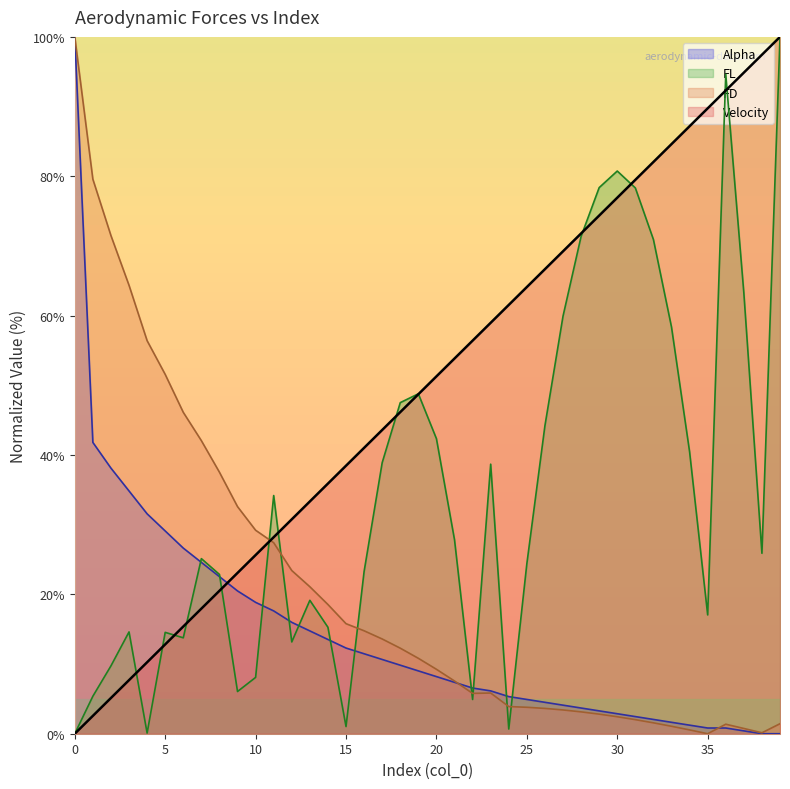

Which series has the largest total across all categories?

Velocity